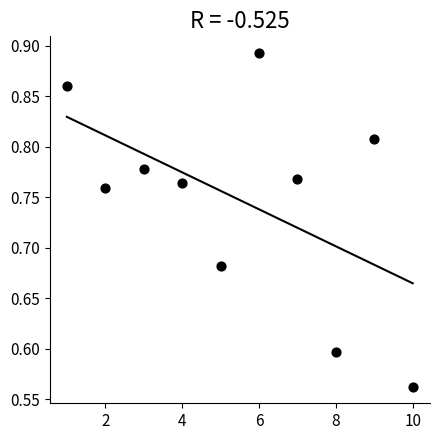

What is the range of Y values (max minus min)?

0.3